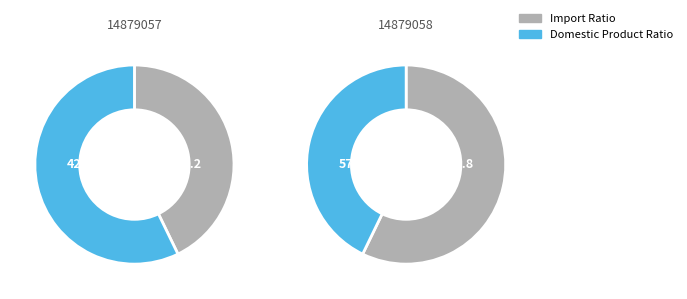

Which slice is the largest?

14879058